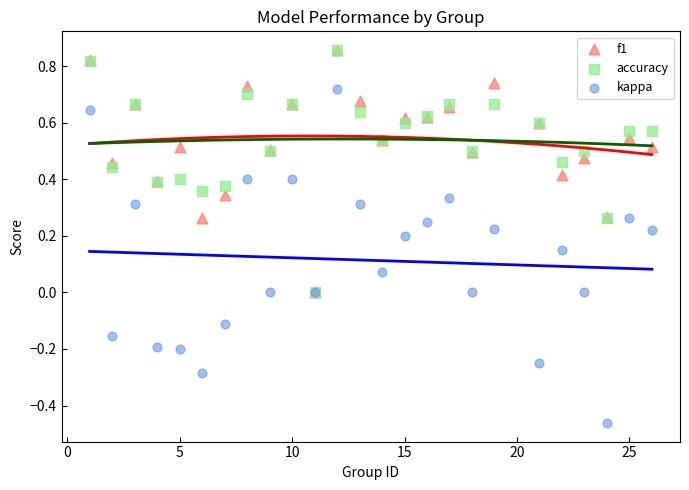

What are all the series names shown in the legend?

f1, accuracy, kappa